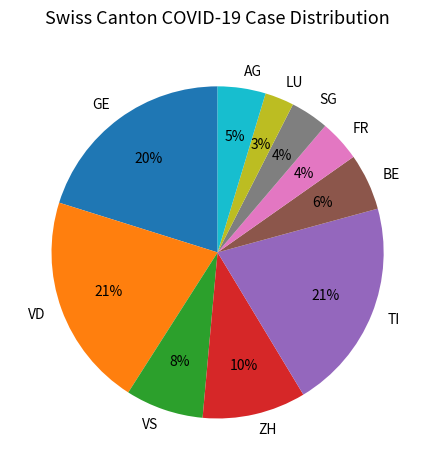

What percentage is the TI slice, to the nearest percent?

21%